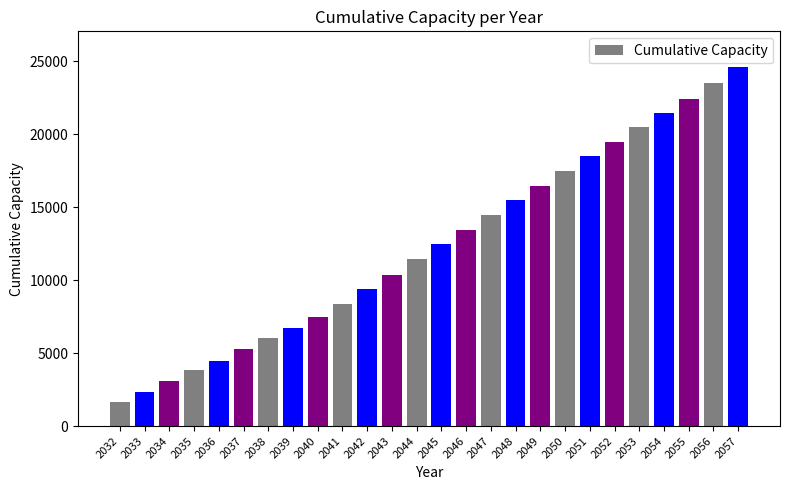

What is the value of the 8th bar from the left?

6751.3